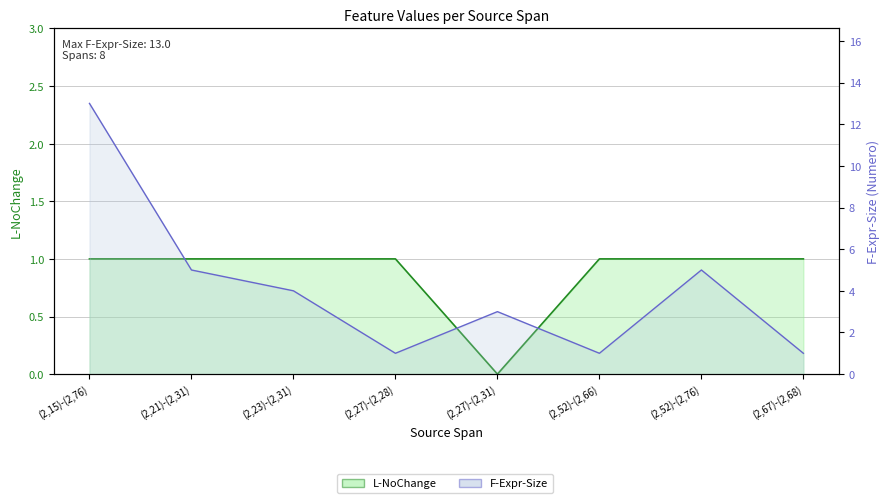

The F-Expr-Size series shows 2 at (2,52)-(2,66). True or false?

False